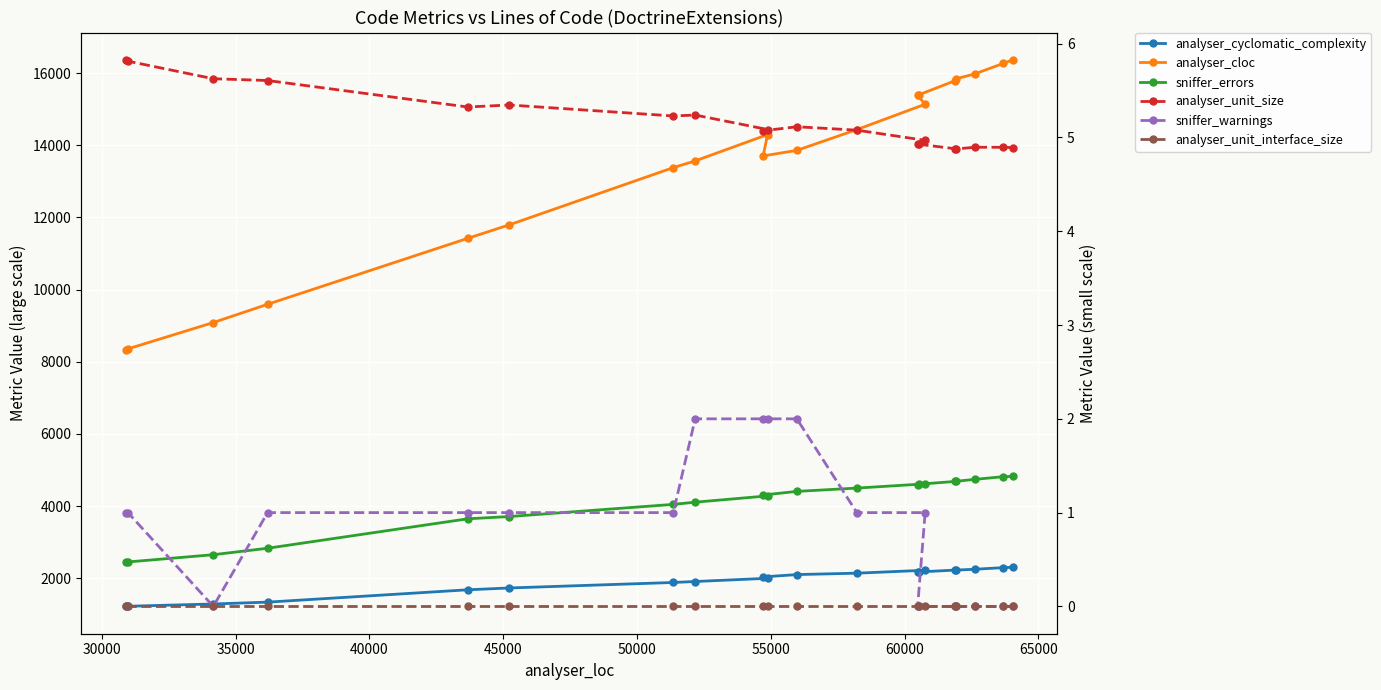

What is the maximum value shown in the chart?

16370.0